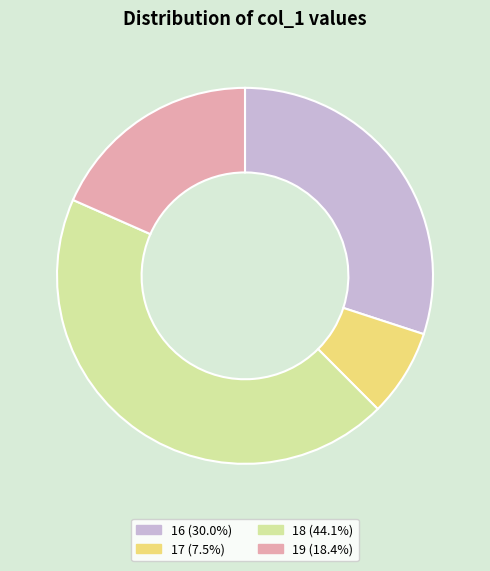

Is the sum of 16 and 18 greater than half?

Yes